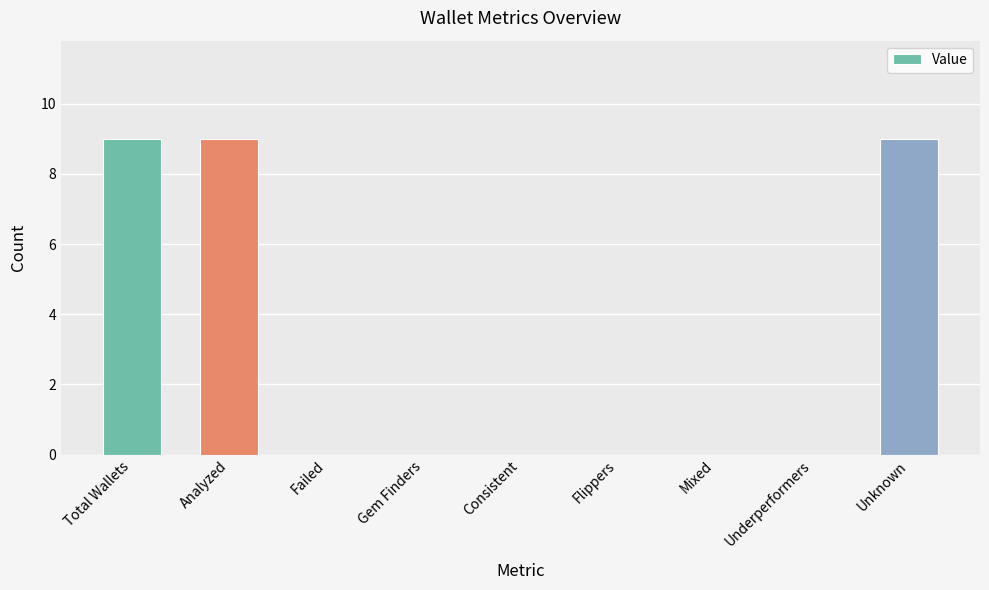

Reading right to left, what are all the values shown in this chart?

Unknown=9	Underperformers=0	Mixed=0	Flippers=0	Consistent=0	Gem Finders=0	Failed=0	Analyzed=9	Total Wallets=9